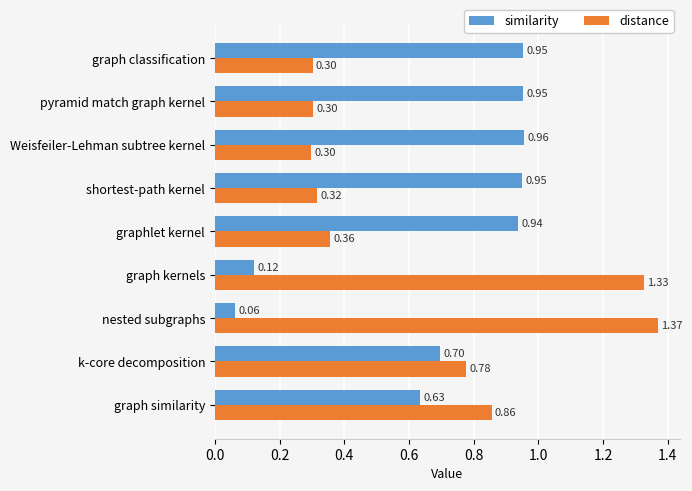

Which series has the widest spread of values?

distance